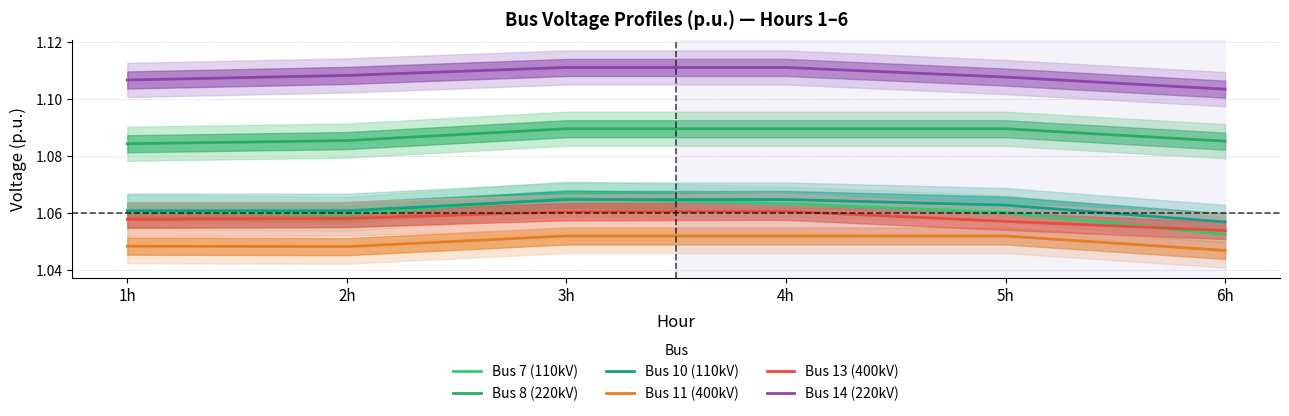

Rank the series at 1h from highest to lowest value.

Bus 14 (220kV), Bus 8 (220kV), Bus 10 (110kV), Bus 7 (110kV), Bus 13 (400kV), Bus 11 (400kV)